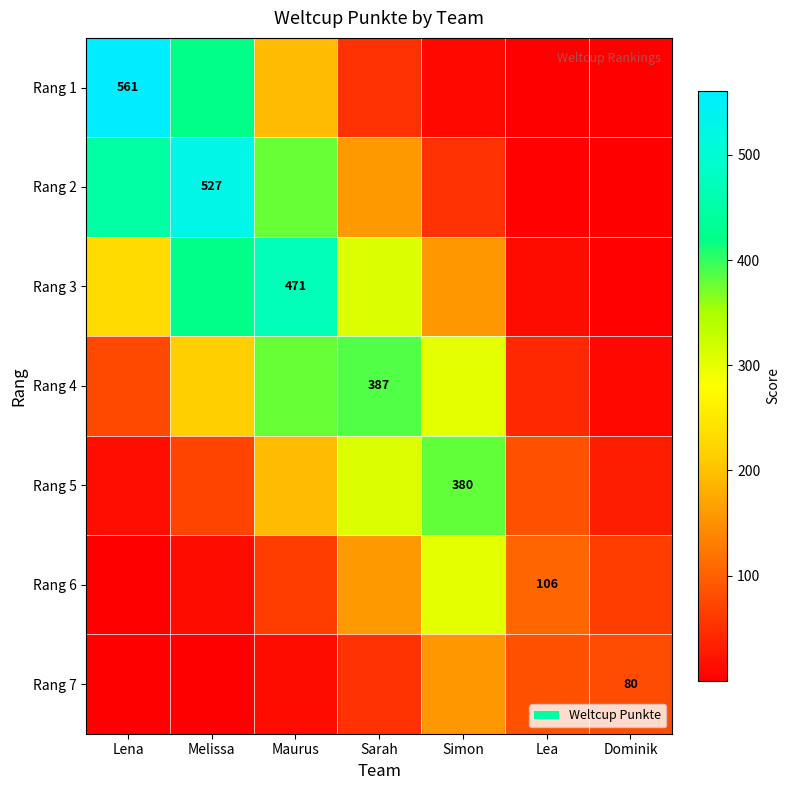

What is the sum of the Rang 2 values at Lena and Melissa?

976.2